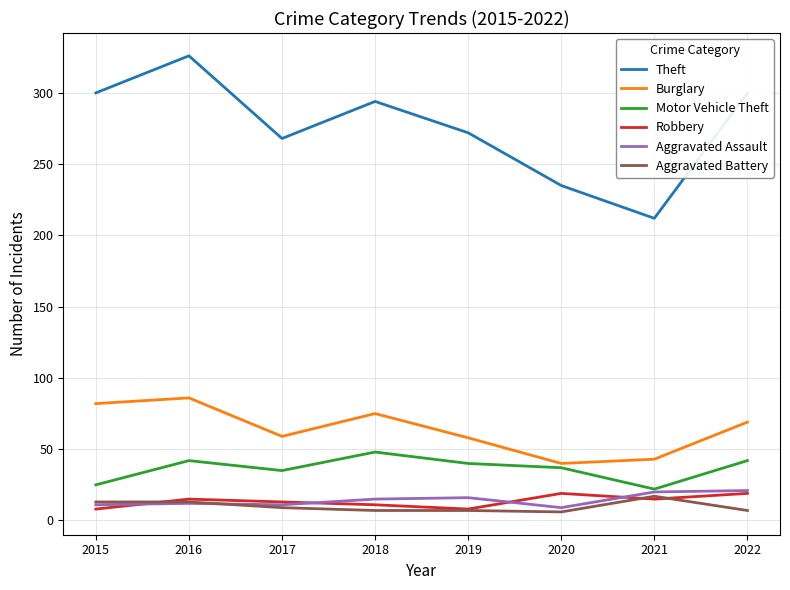

Is this an area chart (filled region under the line)?

No